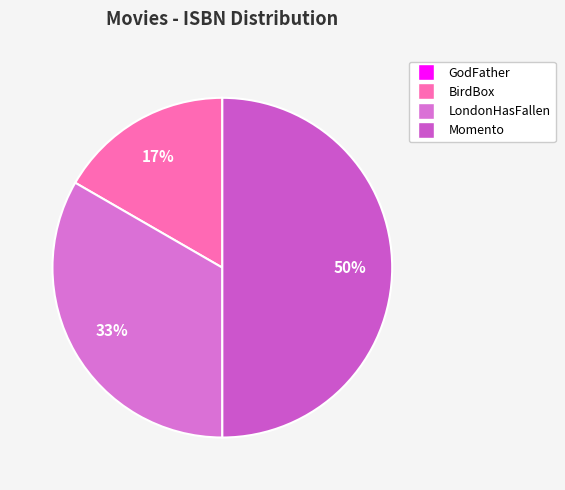

True or false: GodFather accounts for 1% of the total.

False